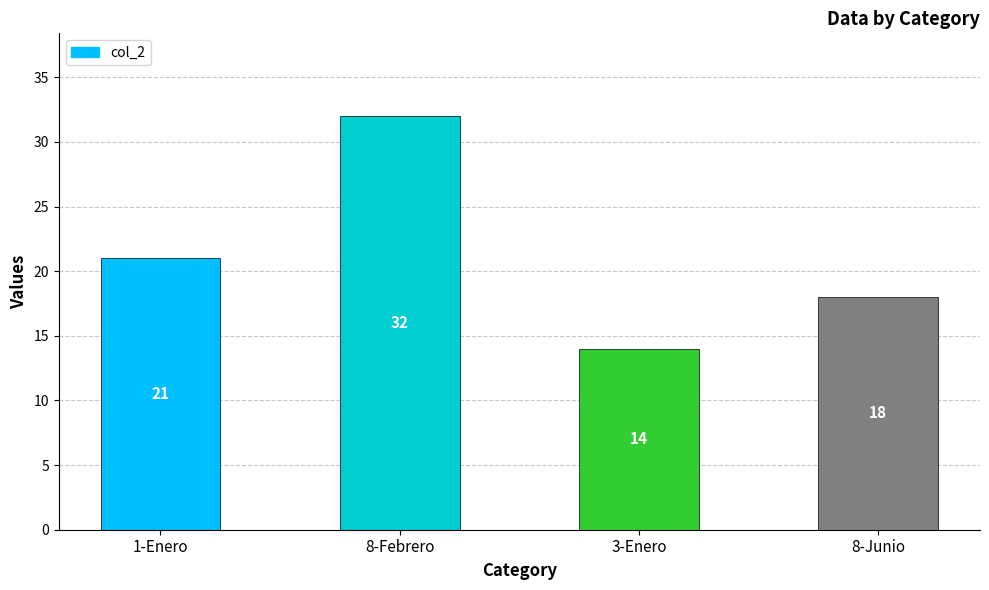

What is the value of the 2nd bar from the left?

32